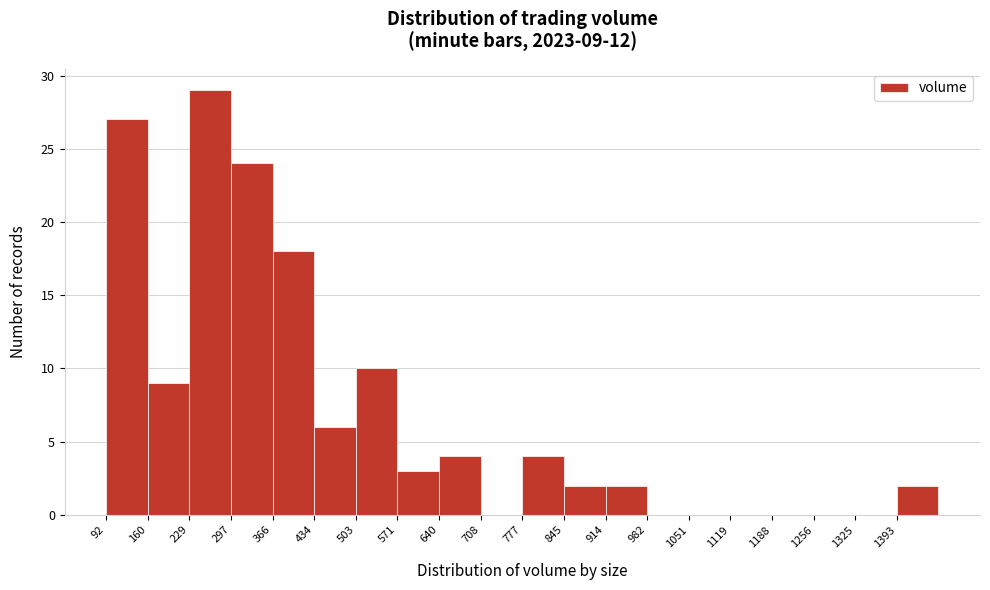

Which range on the x-axis has the tallest bar?

230 to 300